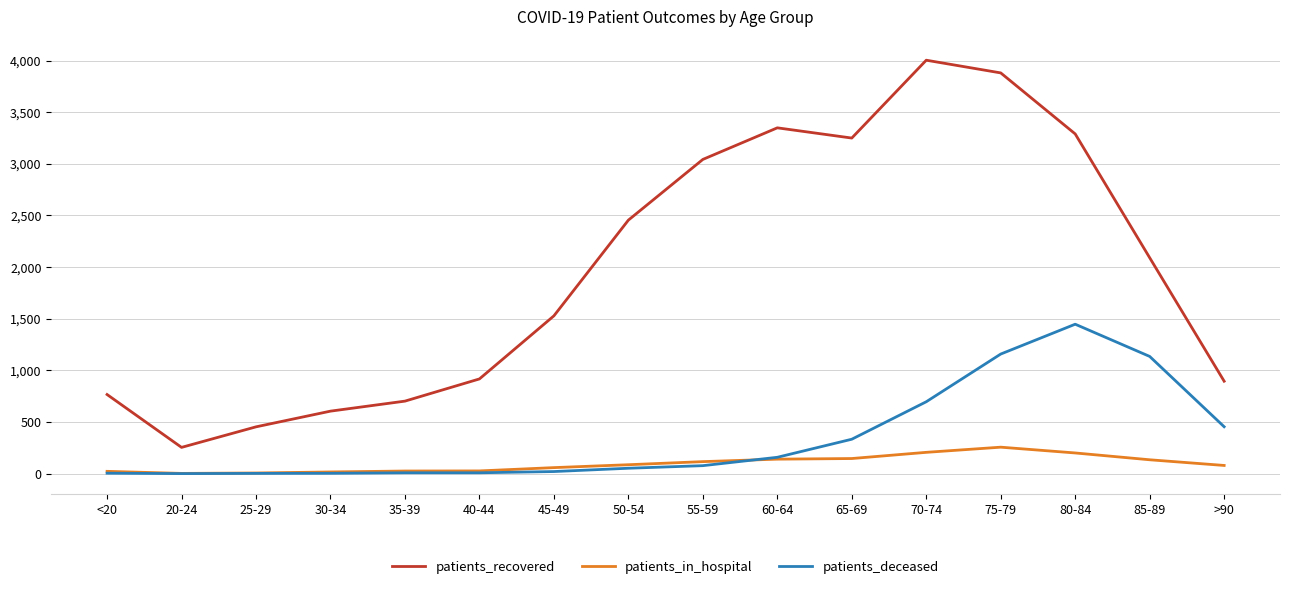

At which category does patients_recovered reach its first local peak?

60-64